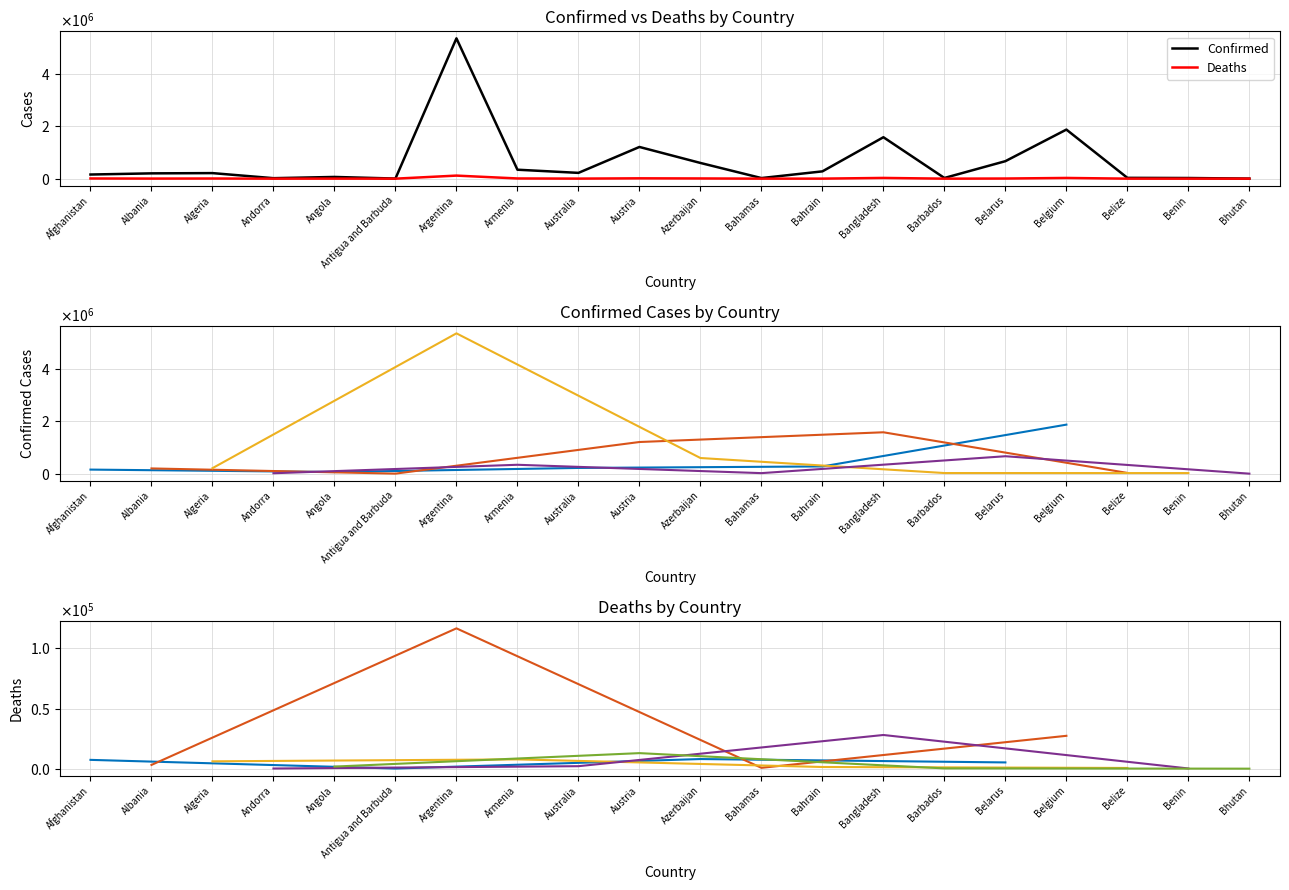

Rank the series at Argentina from highest to lowest value.

Confirmed, Deaths